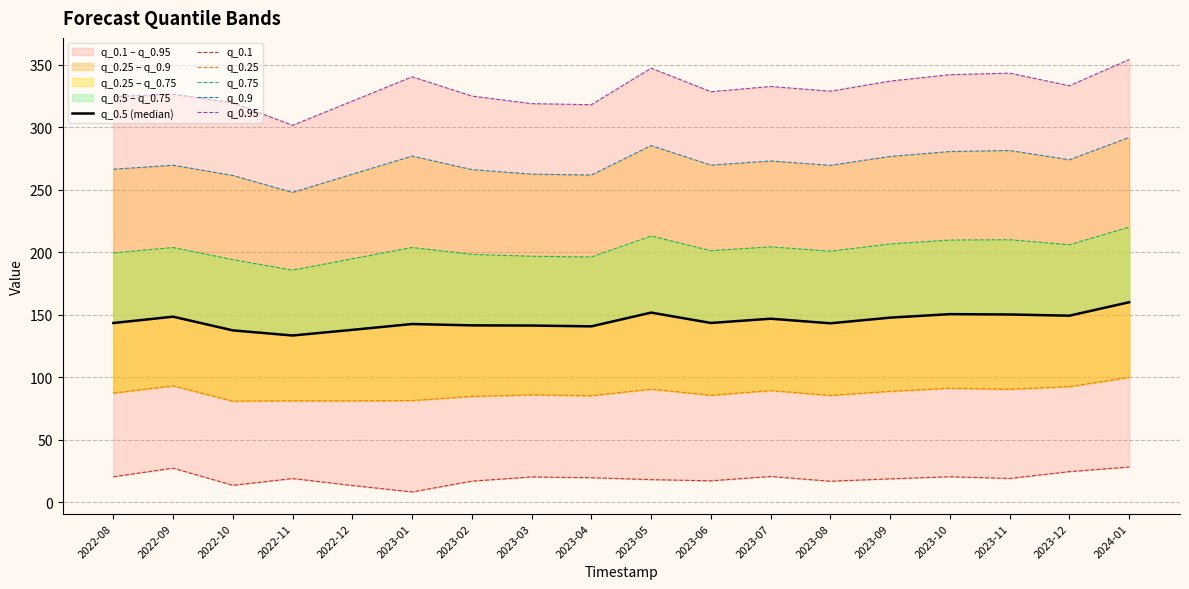

What is the label of the 9th point from the right?

2023-05